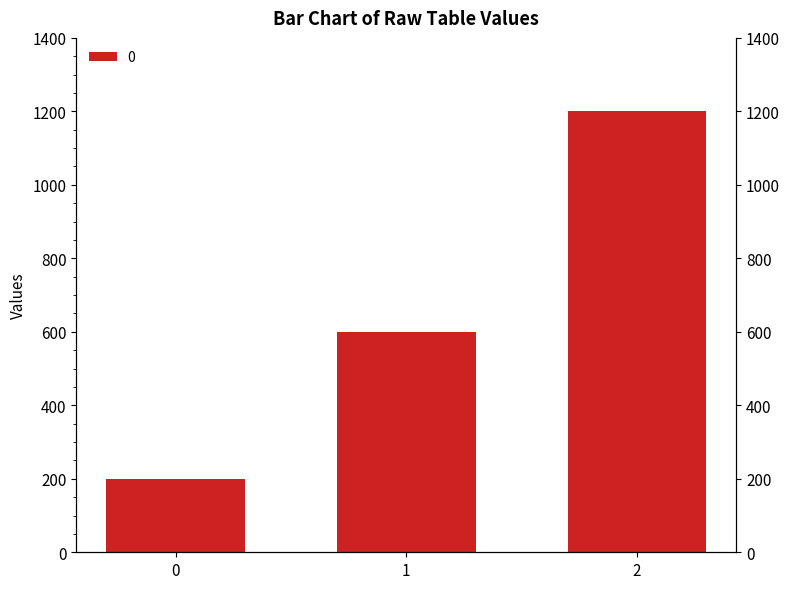

What is the value of the 2nd bar from the left?

600